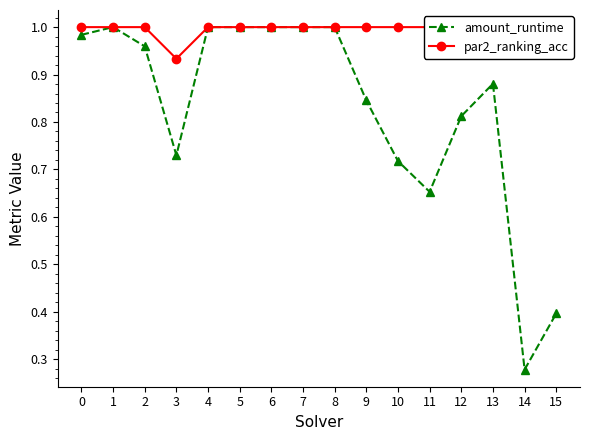

The par2_ranking_acc series shows 0.4 at 12. True or false?

False